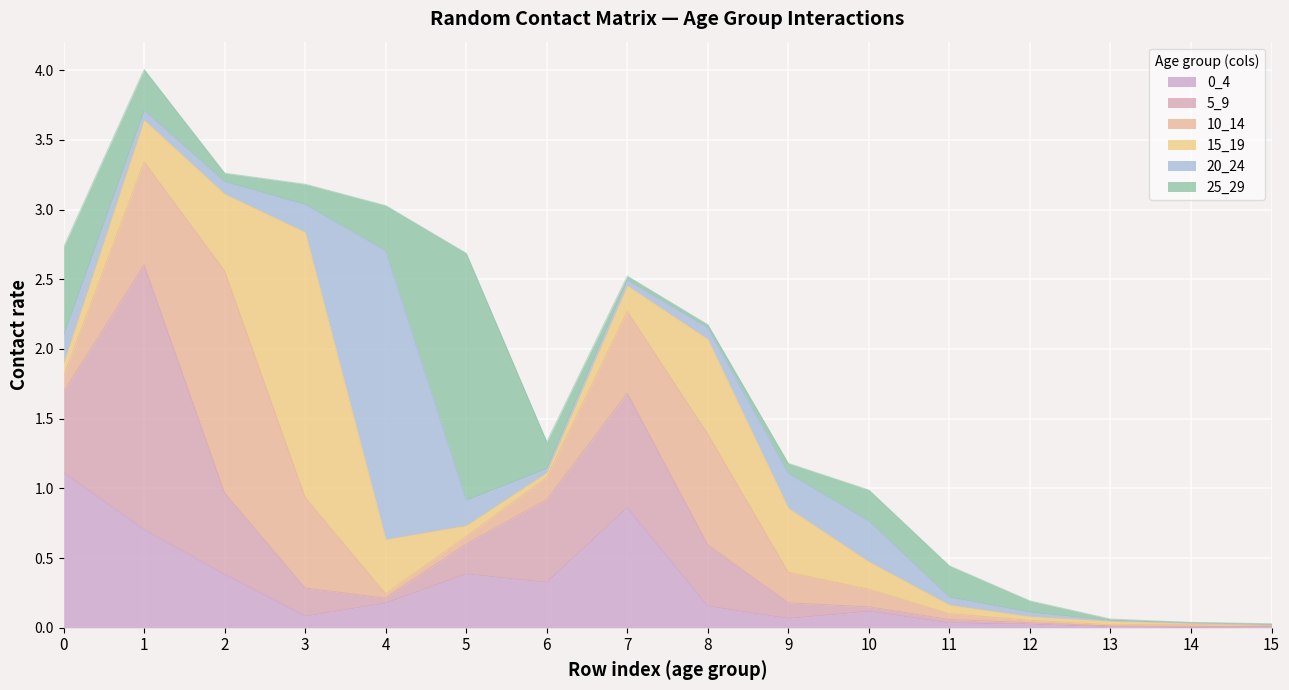

Where do 15_19 and 20_24 first cross each other?

0 and 1